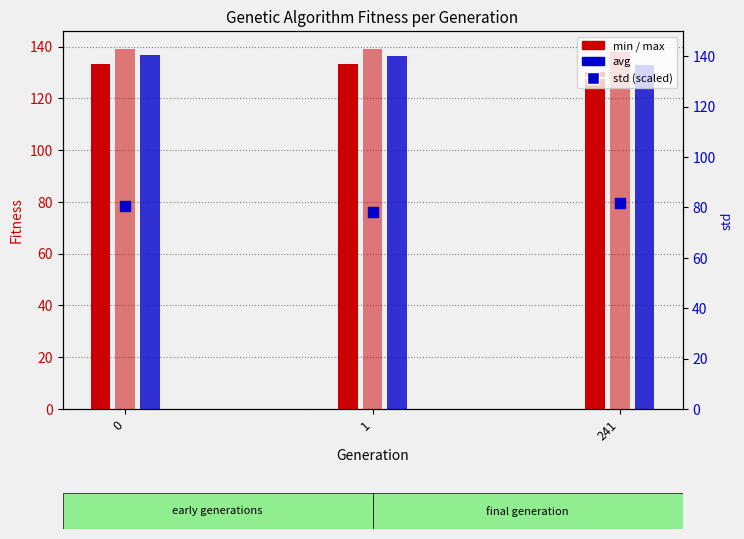

At how many categories does at least one series exceed 91?

3